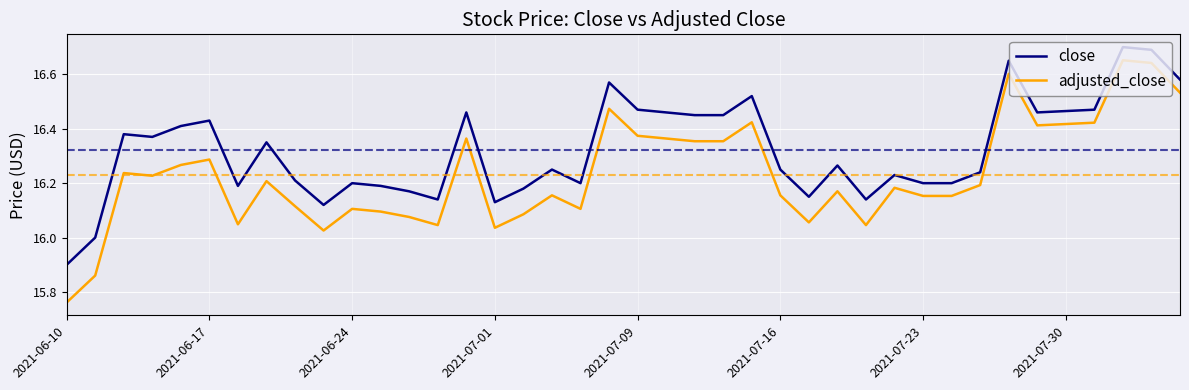

List the series in order of their peak value, highest first.

close, adjusted_close